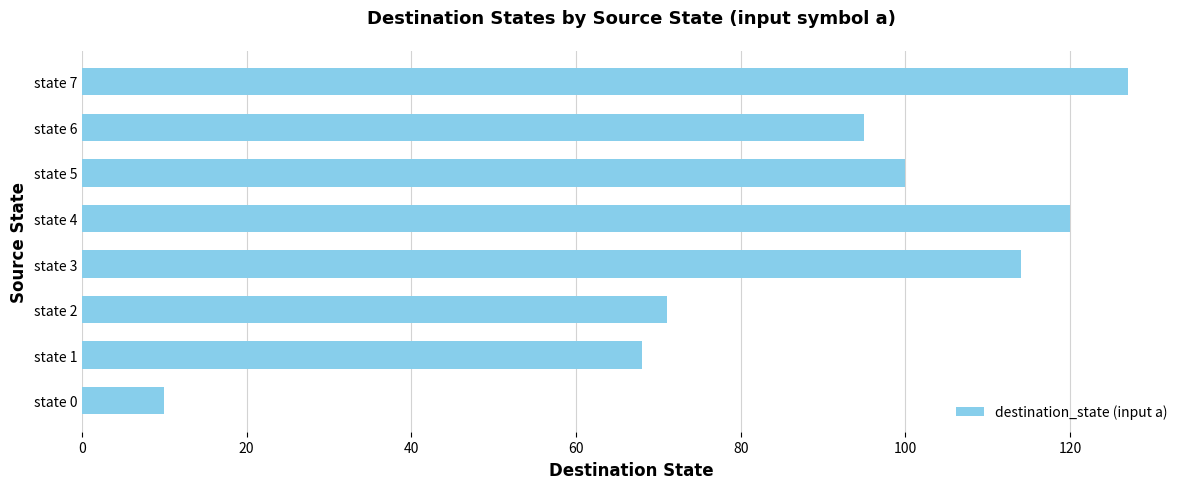

At which label is the value closest to 68?

state 1